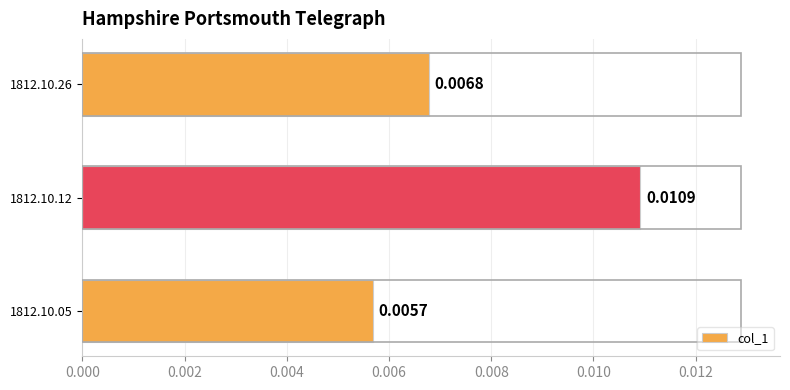

Rank the categories by value from lowest to highest.

1812.10.05, 1812.10.26, 1812.10.12